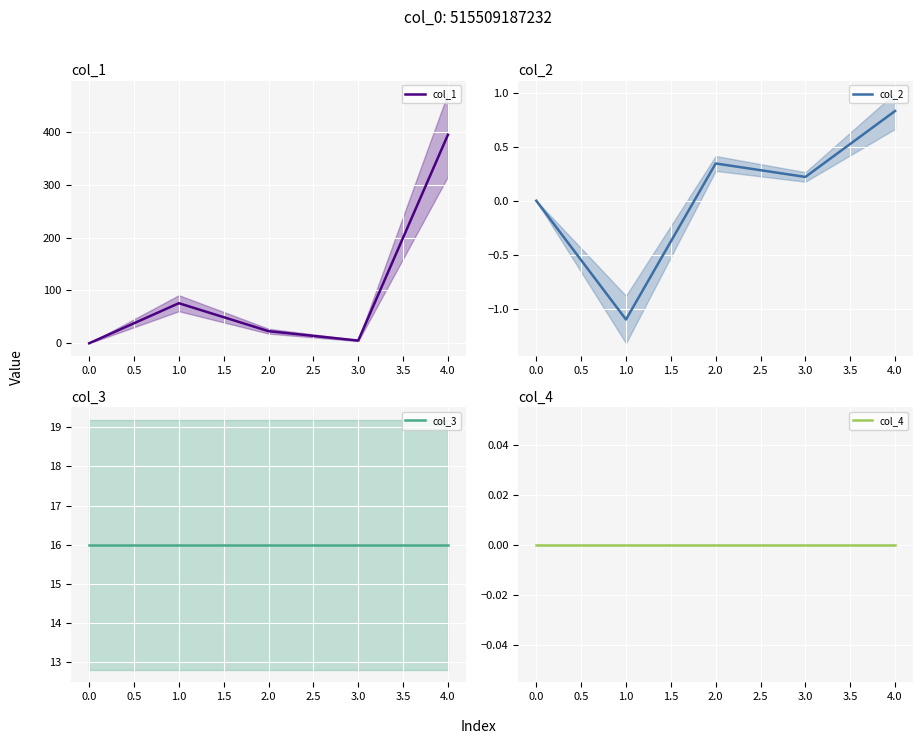

What is the difference between the maximum and minimum values in the col_2 series?

1.9